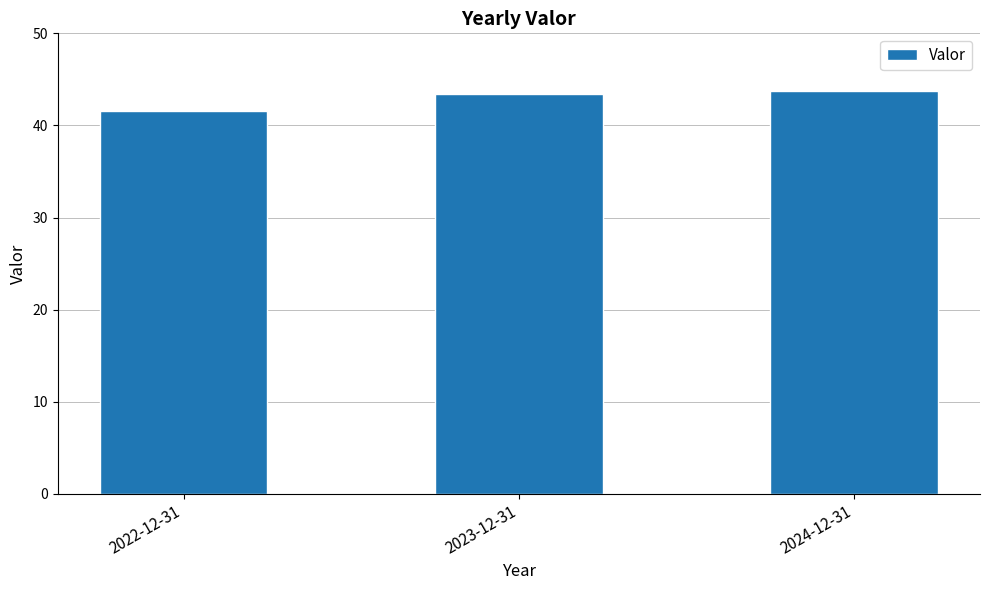

Reading left to right, what are all the values shown in this chart?

2022-12-31=41.6	2023-12-31=43.4	2024-12-31=43.7